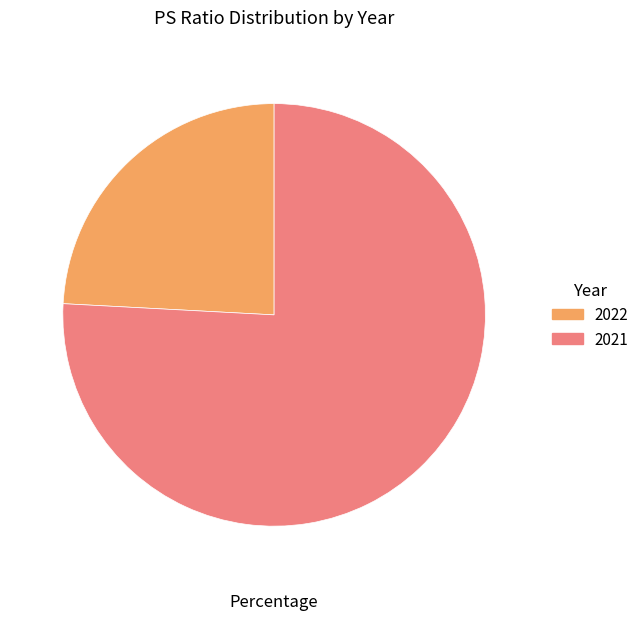

Rank the categories by value from highest to lowest.

2021, 2022